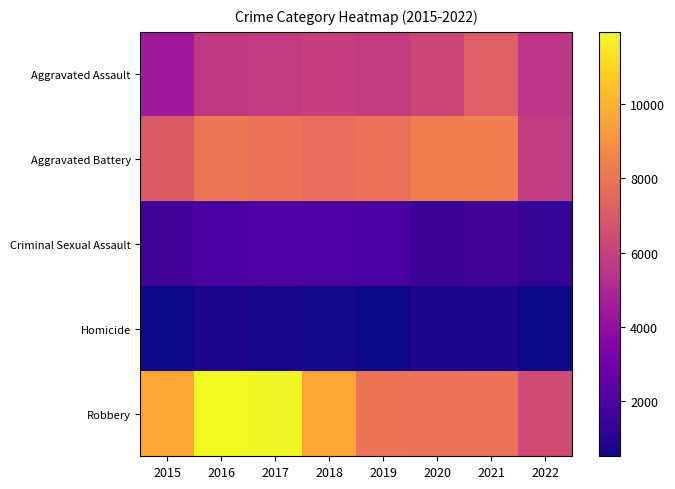

At how many categories does at least one series exceed 6597?

7